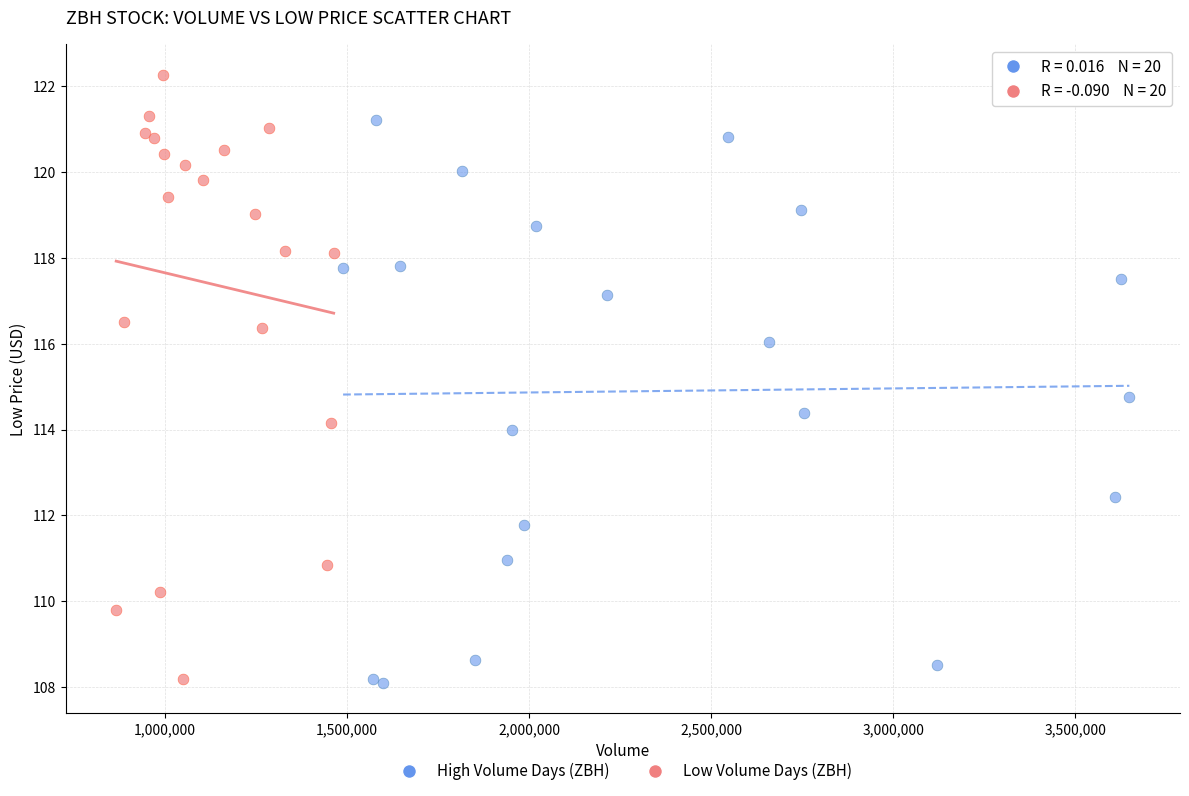

What are all the series names shown in the legend?

High Volume Days (ZBH), Low Volume Days (ZBH)